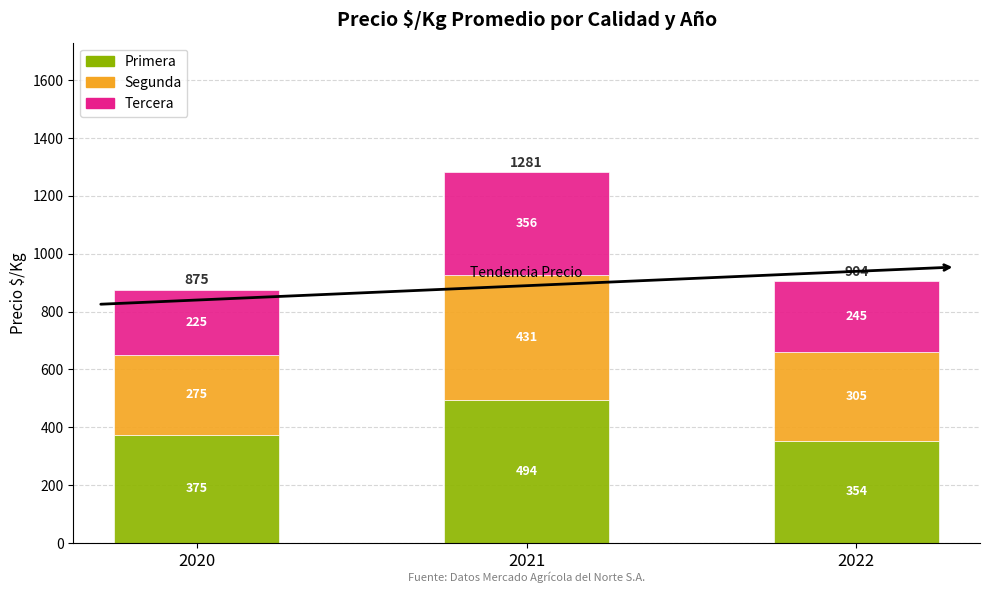

How many series are shown in this chart?

3